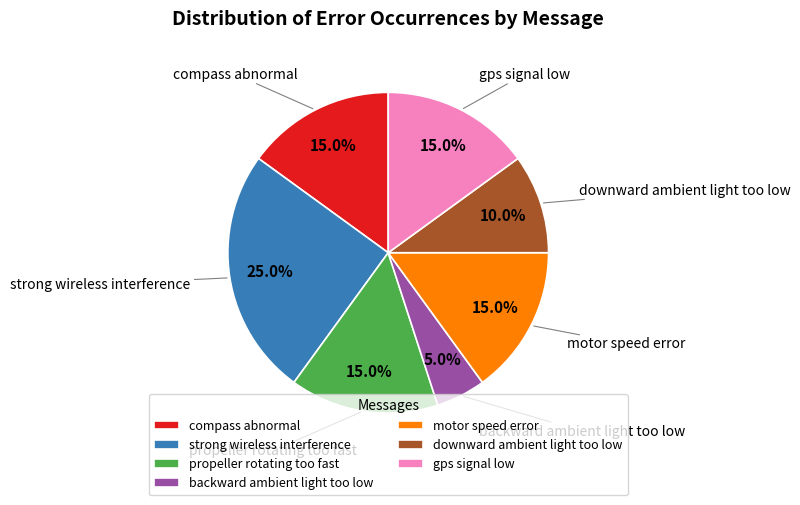

What is the largest slice in the pie chart?

strong wireless interference